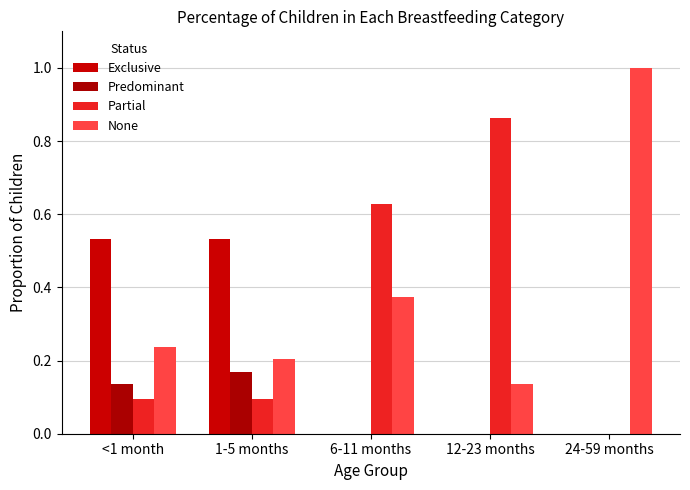

Are the bars grouped side by side (vs. stacked)?

Yes